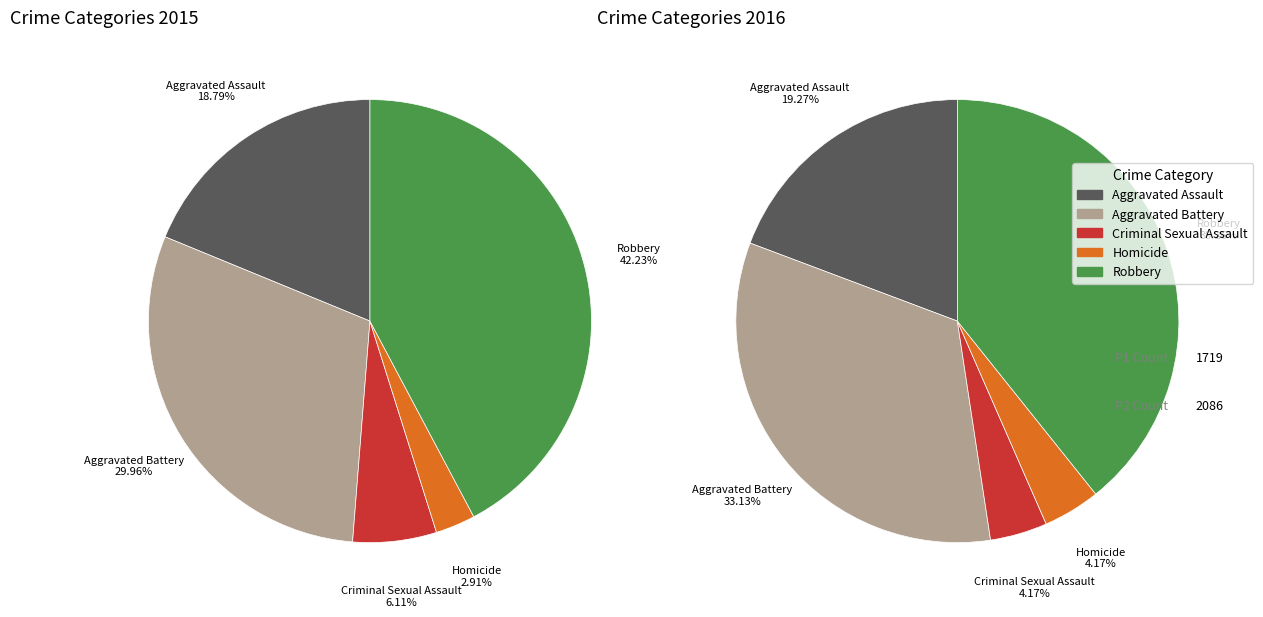

True or false: Aggravated Battery accounts for 39% of the total.

False